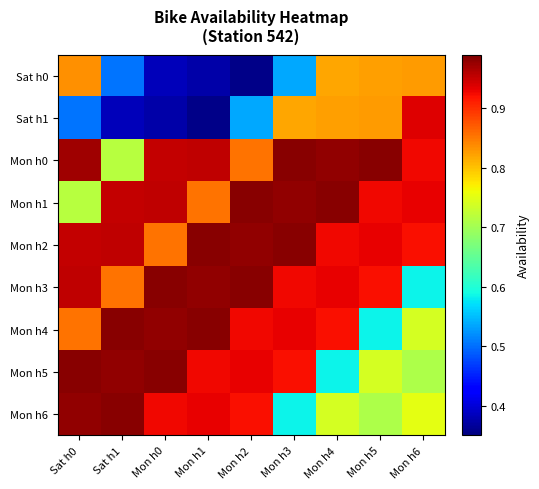

Which series has the widest spread of values?

Sat h1